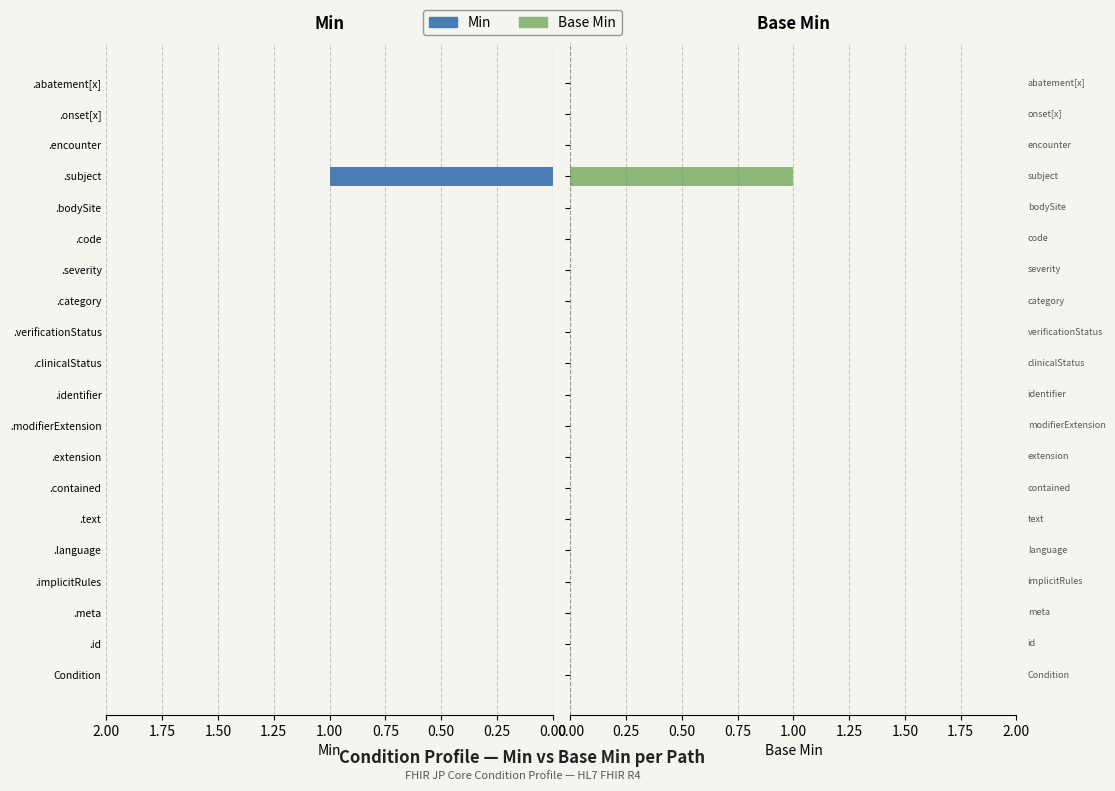

Which series has the largest total across all categories?

Min